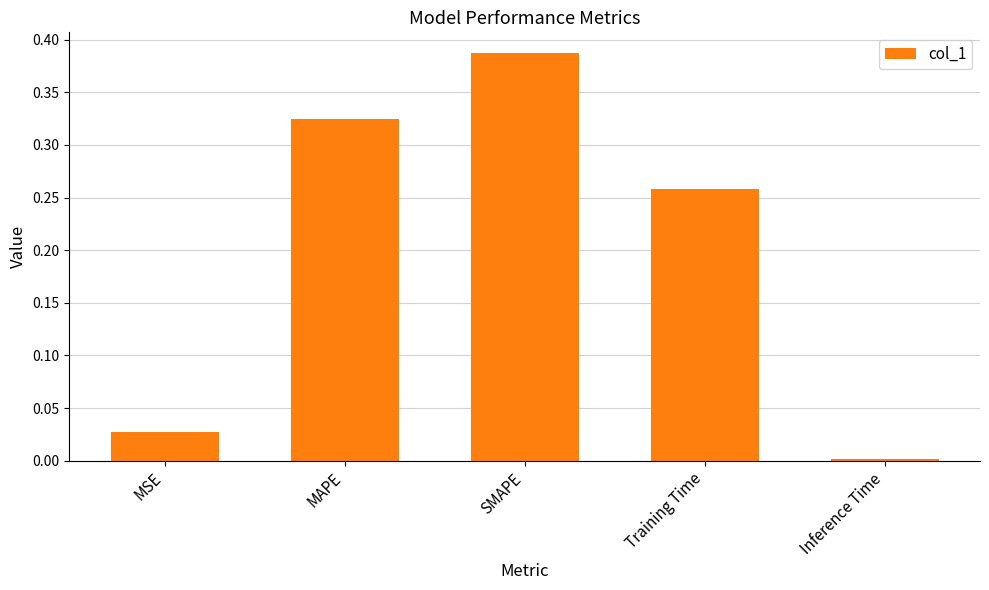

What position from the left is MSE?

1